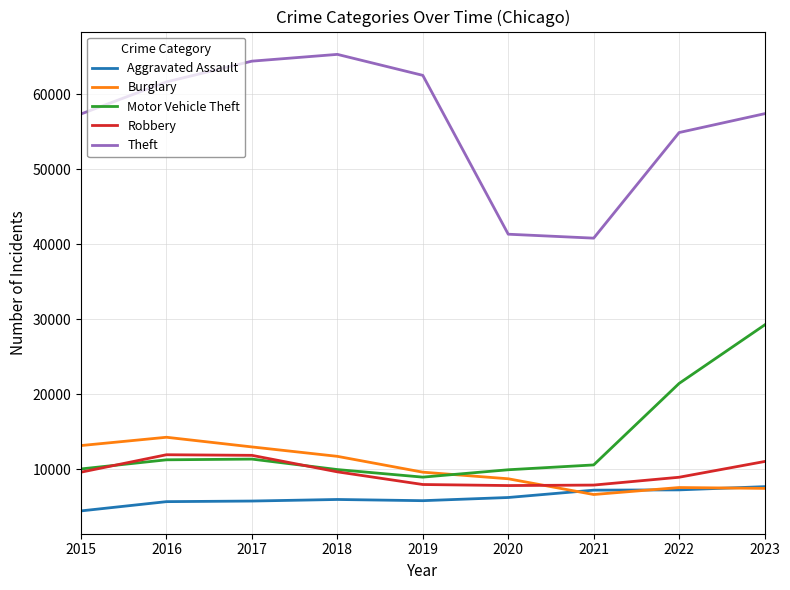

Which series has the largest total across all categories?

Theft